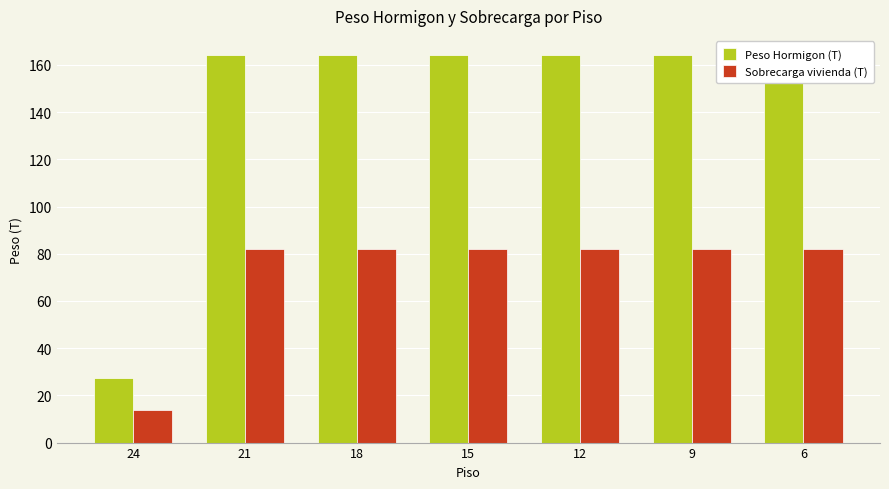

Which series has the widest spread of values?

Peso Hormigon (T)